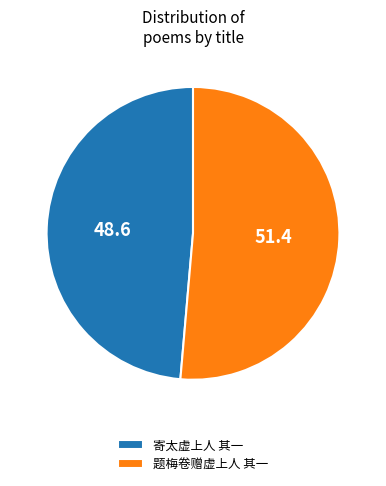

Is it true that 题梅卷赠虚上人 其一 is 51% of the pie?

True